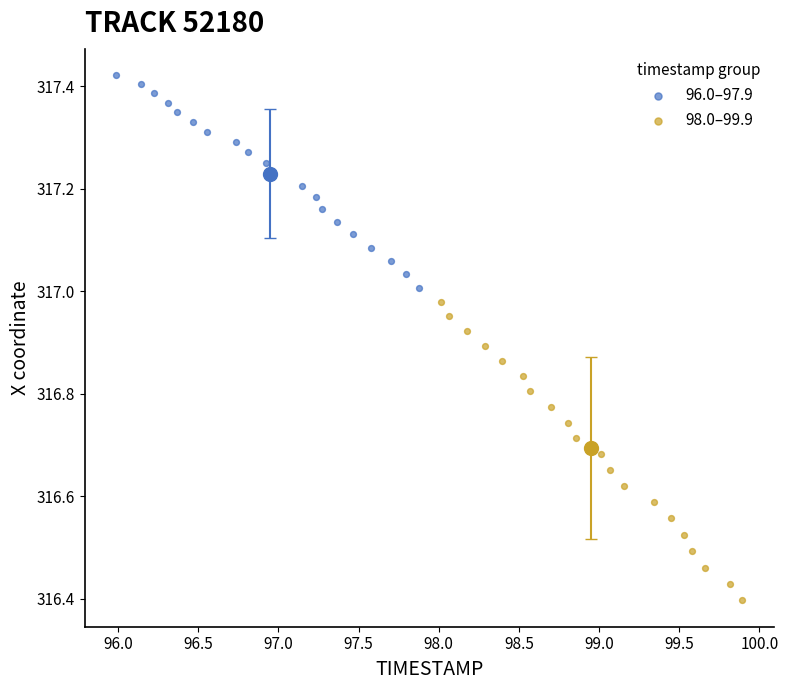

Which series contains the highest Y value?

96.0–97.9